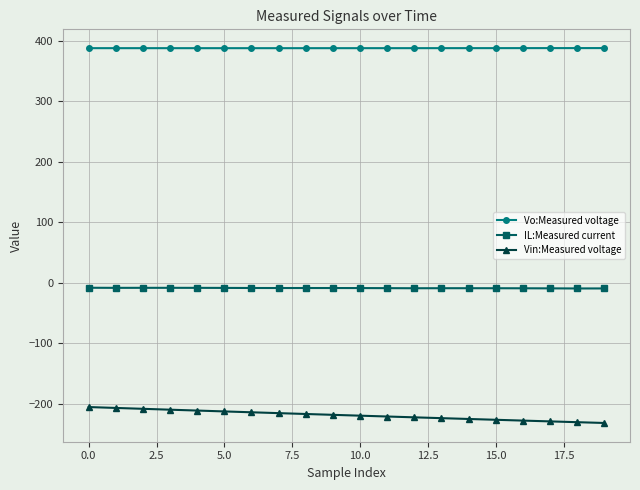

Which series has the widest spread of values?

Vin:Measured voltage